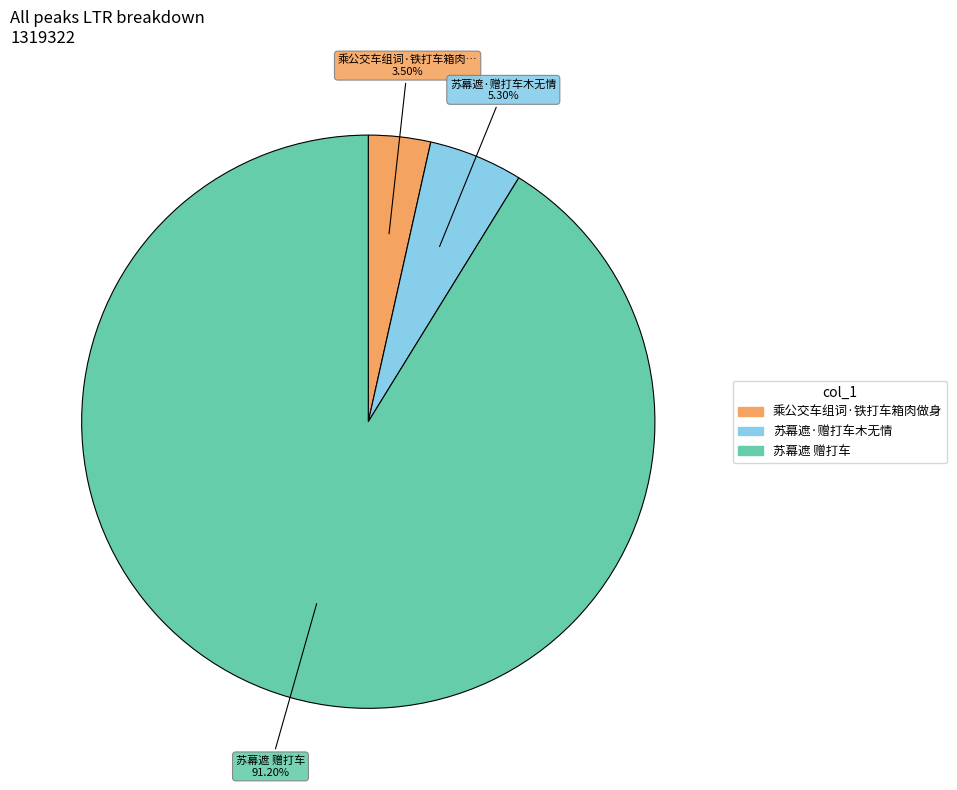

Is it true that 苏幕遮 赠打车 is 99% of the pie?

False